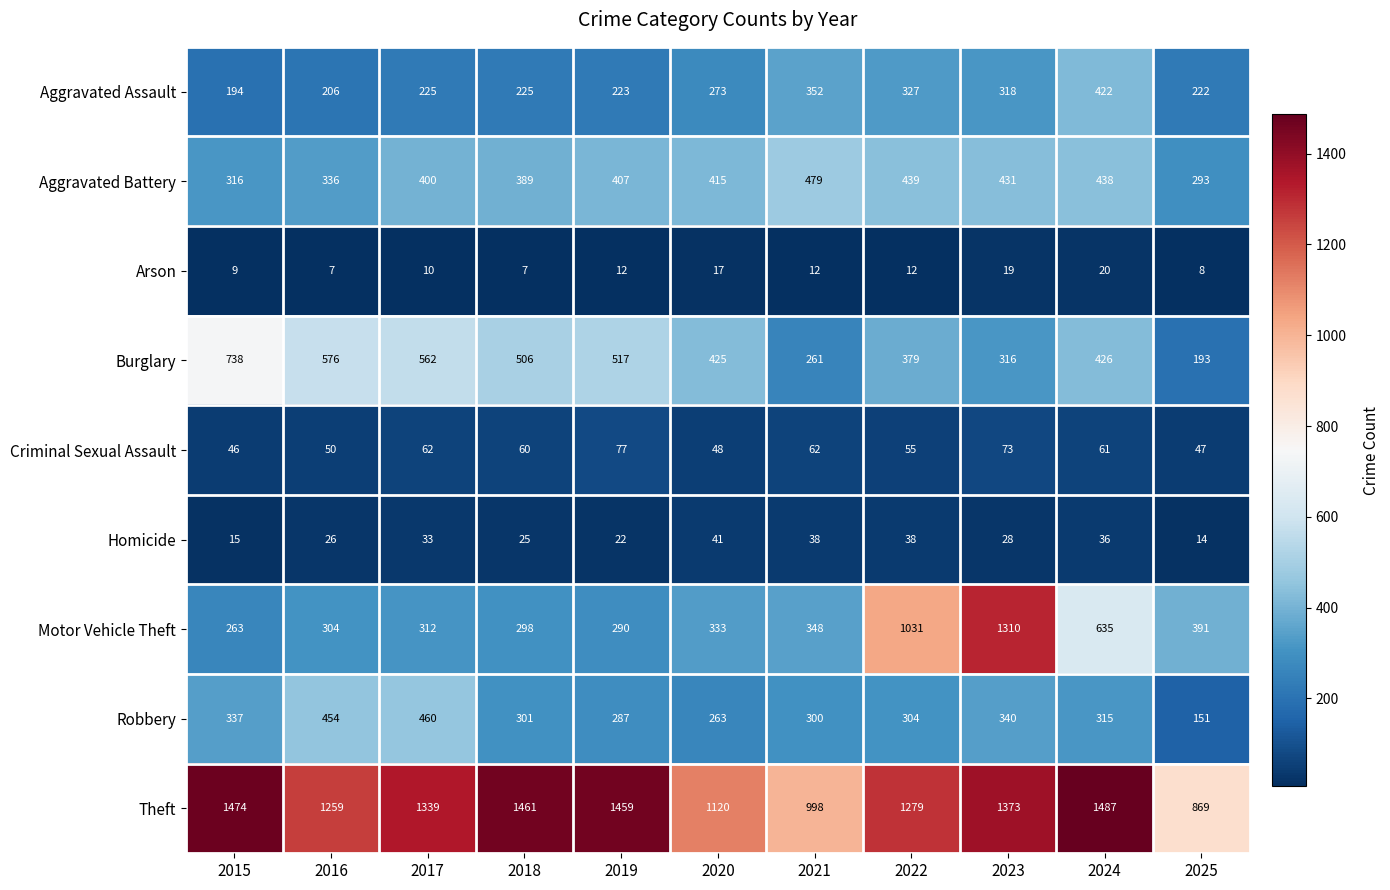

Which series has the largest total across all categories?

Theft